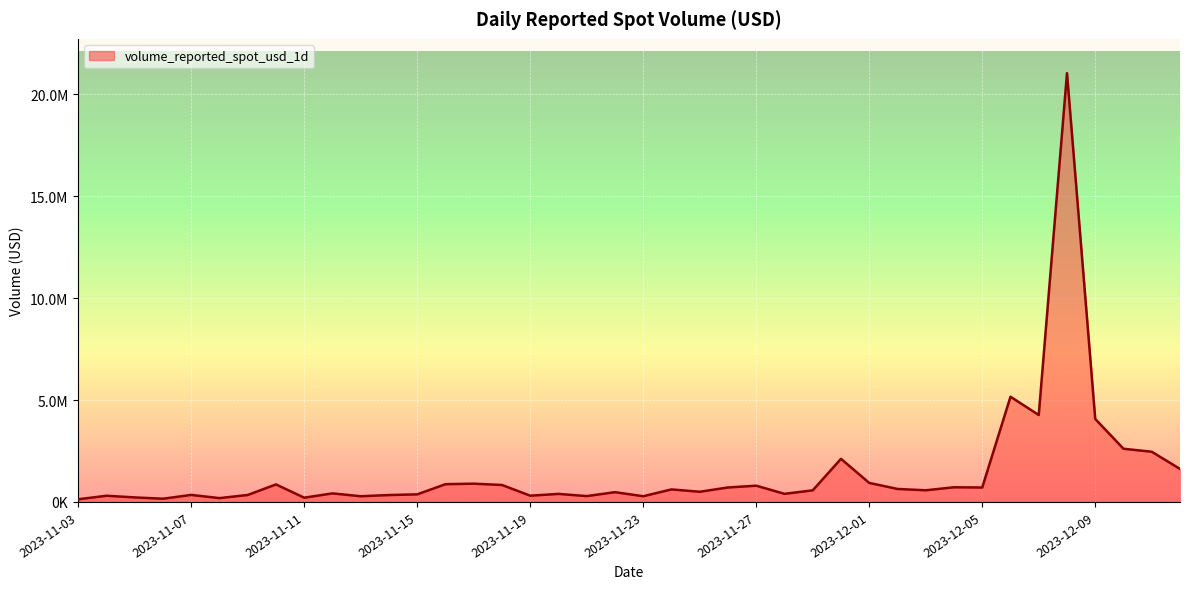

What is the label of the 13th point from the right?

2023-11-30